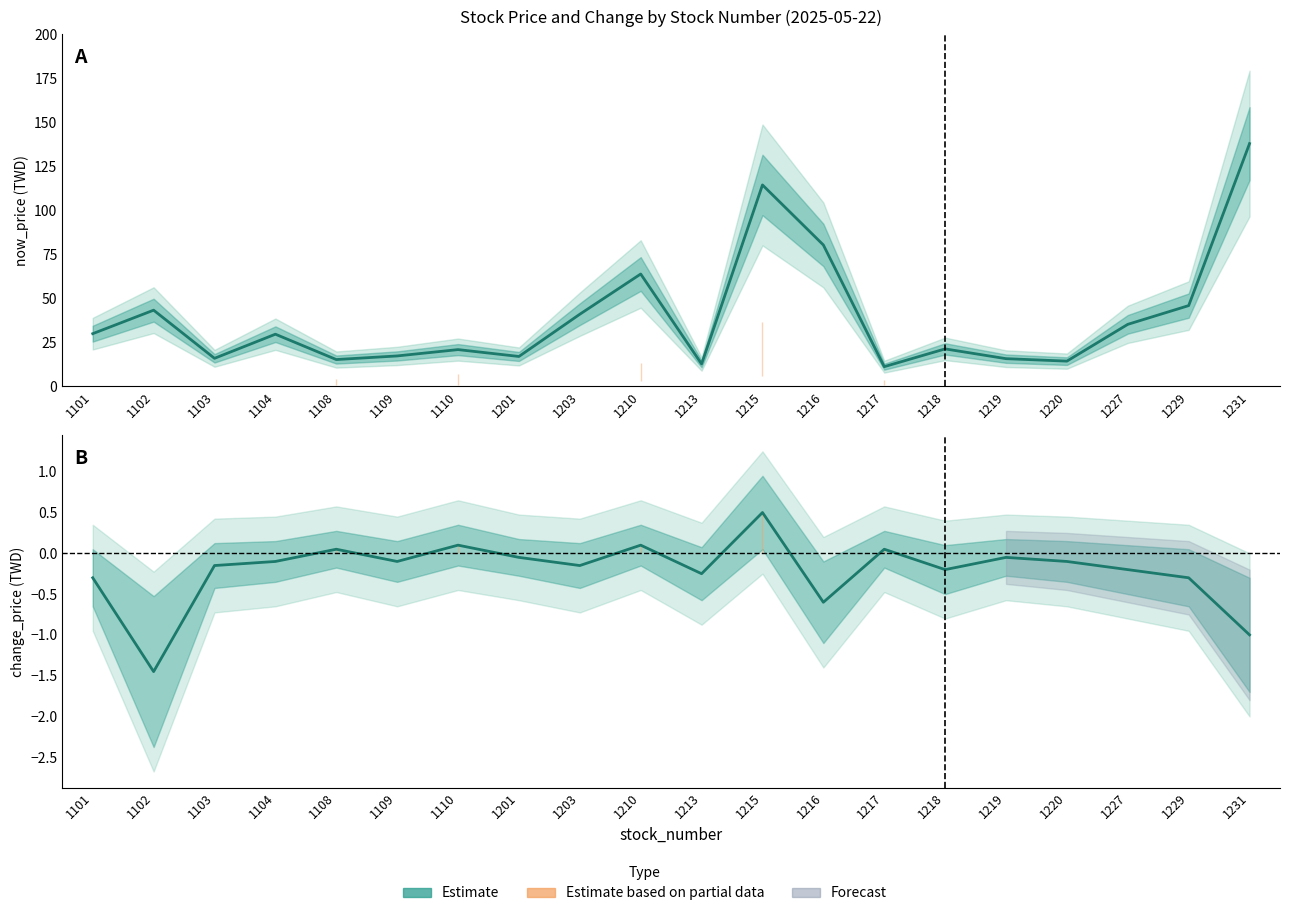

List the series in order of their overall mean, highest first.

now_price (Estimate), change_price (Estimate)